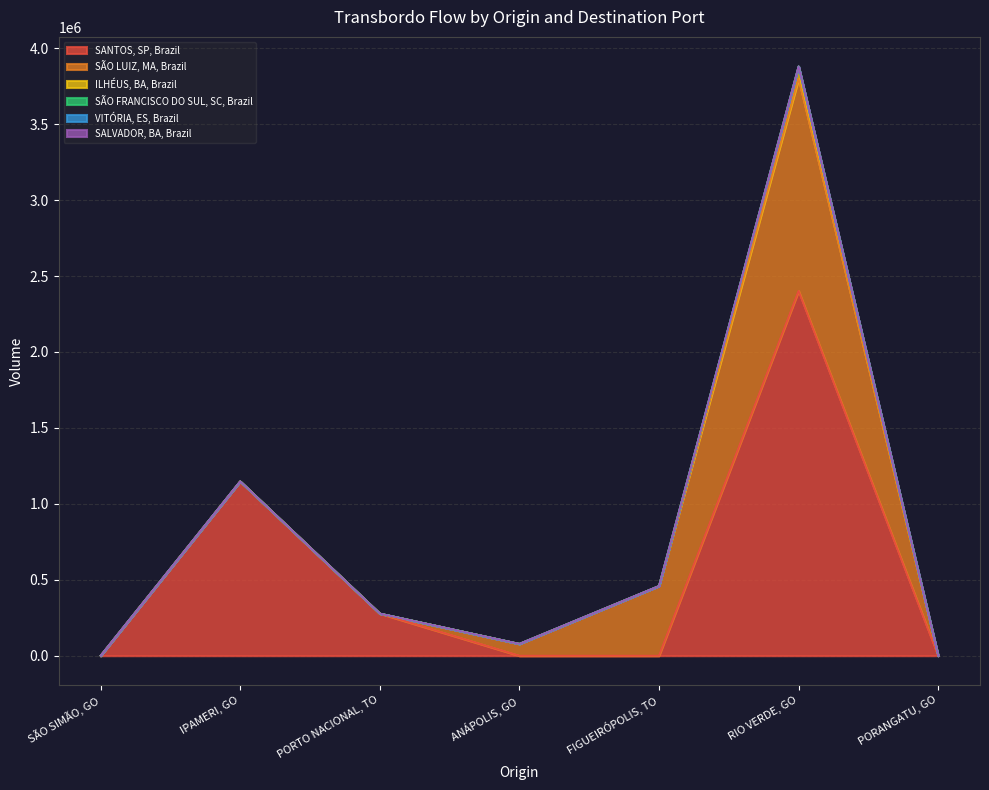

What are all the series names shown in the legend?

SANTOS, SP, Brazil, SÃO LUIZ, MA, Brazil, ILHÉUS, BA, Brazil, SÃO FRANCISCO DO SUL, SC, Brazil, VITÓRIA, ES, Brazil, SALVADOR, BA, Brazil